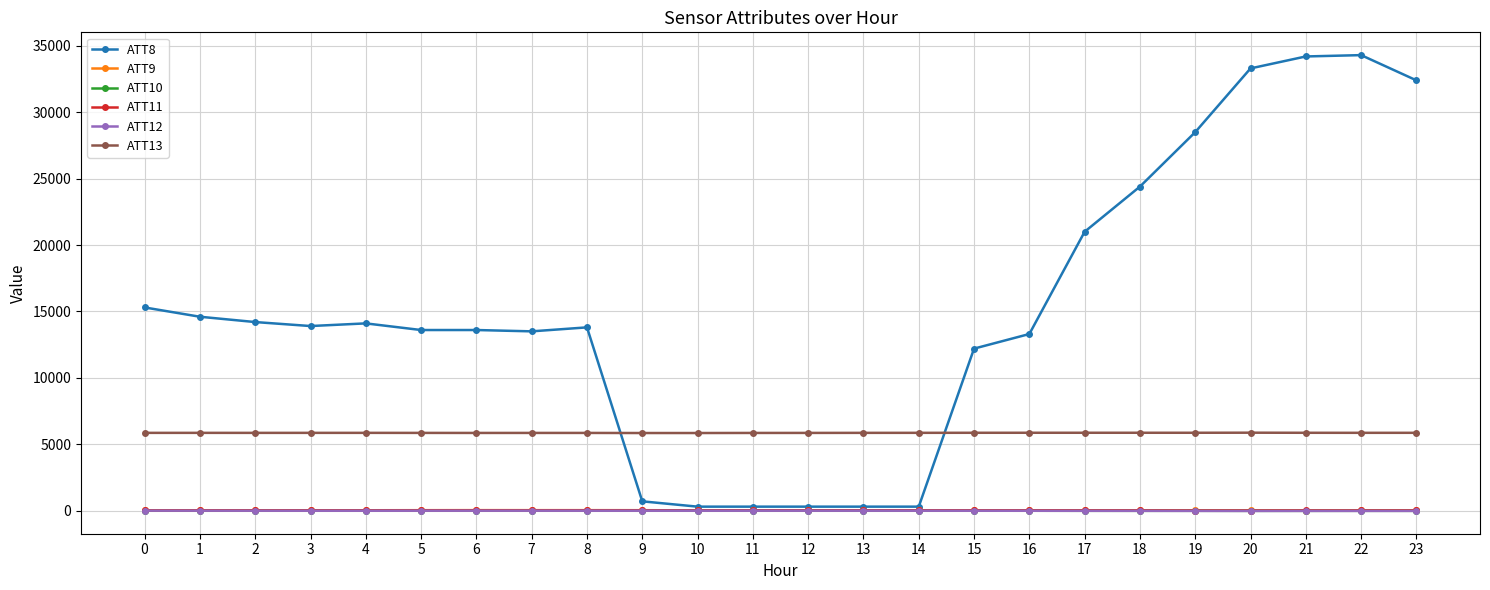

What are all the series names shown in the legend?

ATT8, ATT9, ATT10, ATT11, ATT12, ATT13